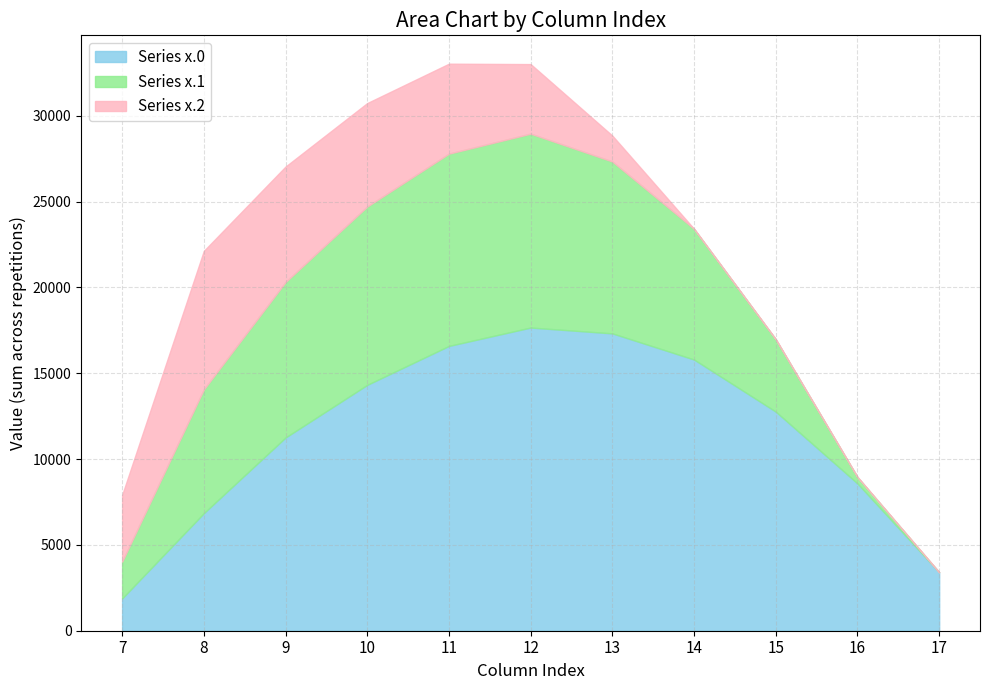

What is the total value across all series at 11?

33035.7